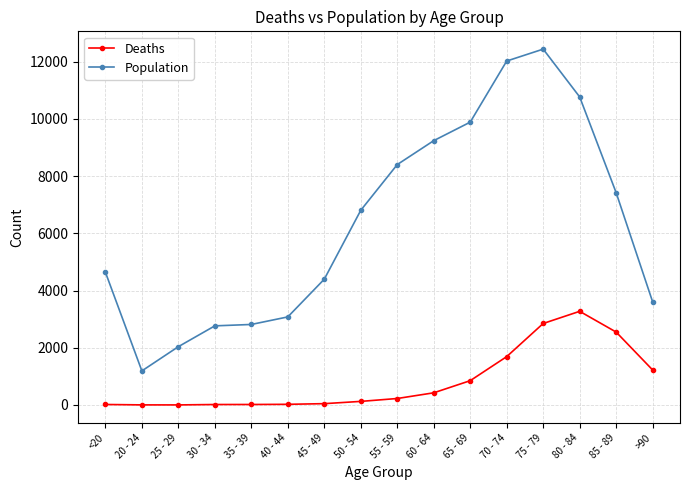

At which category is the sum across all series the highest?

75 - 79